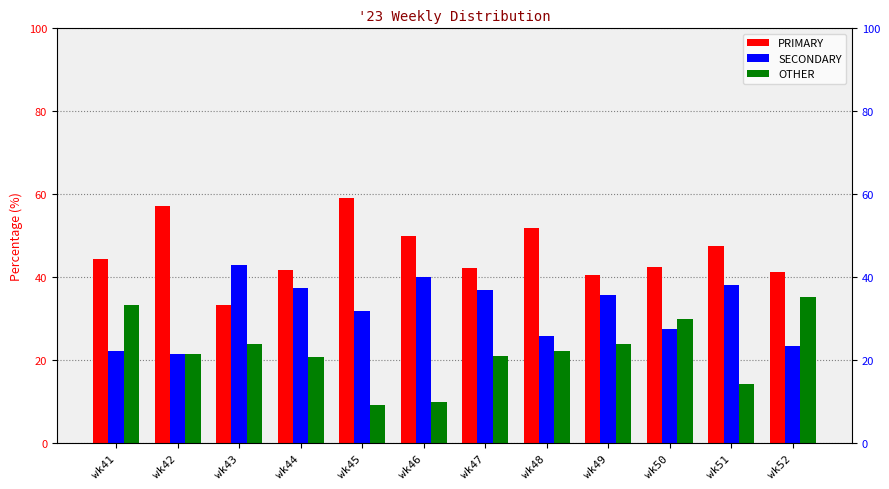

What is the difference between the second highest and minimum values in the SECONDARY series?

18.6